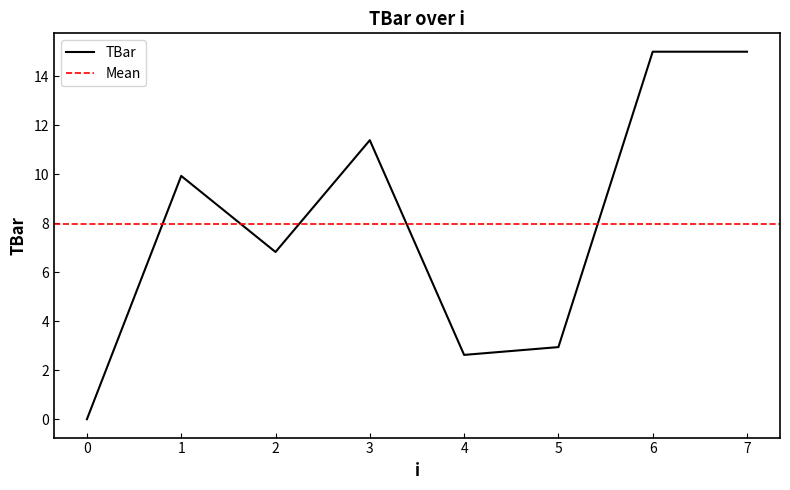

True or false: the data has more than 2 interior local peaks.

False